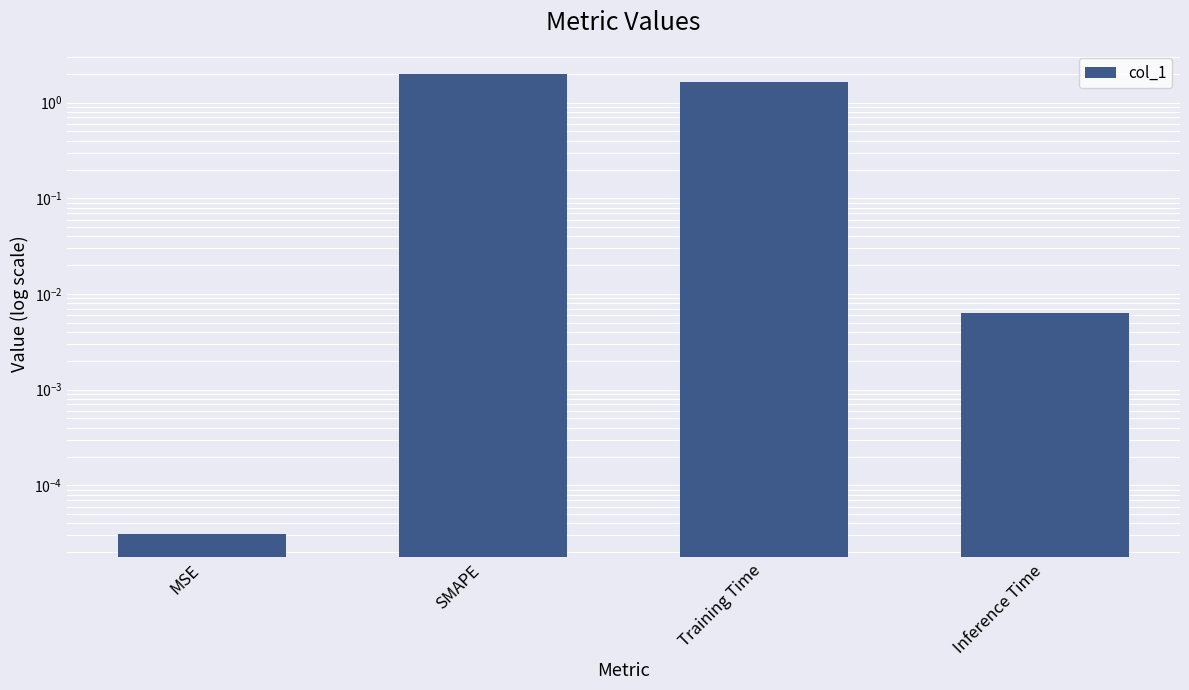

What is the label of the 1st bar from the left?

MSE